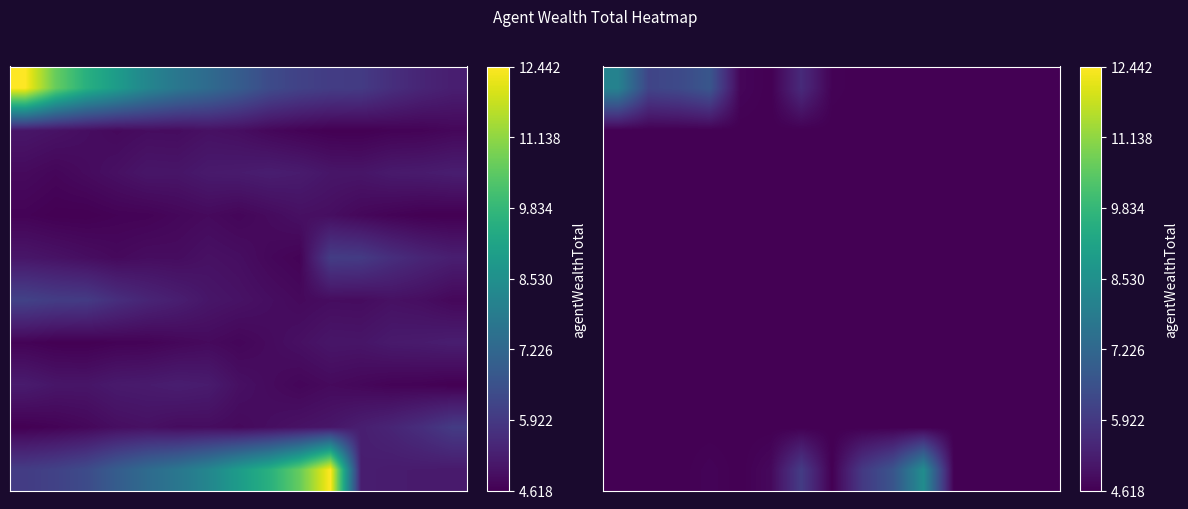

How many distinct data groups are displayed?

10